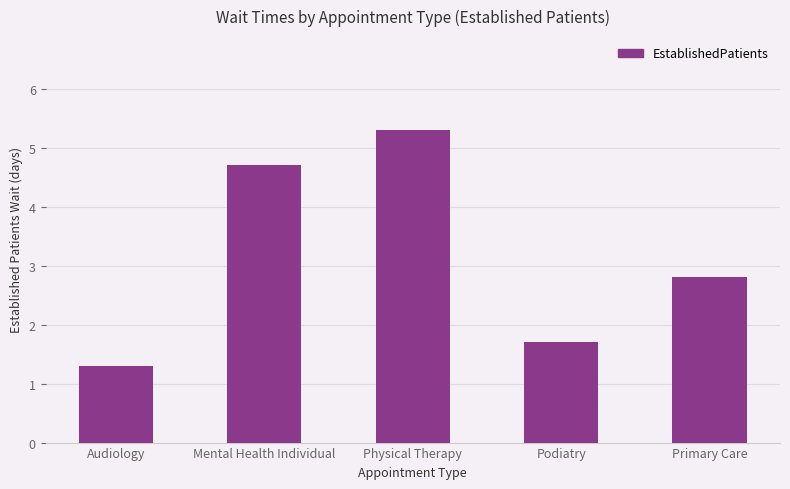

How many categories are shown in the chart?

5